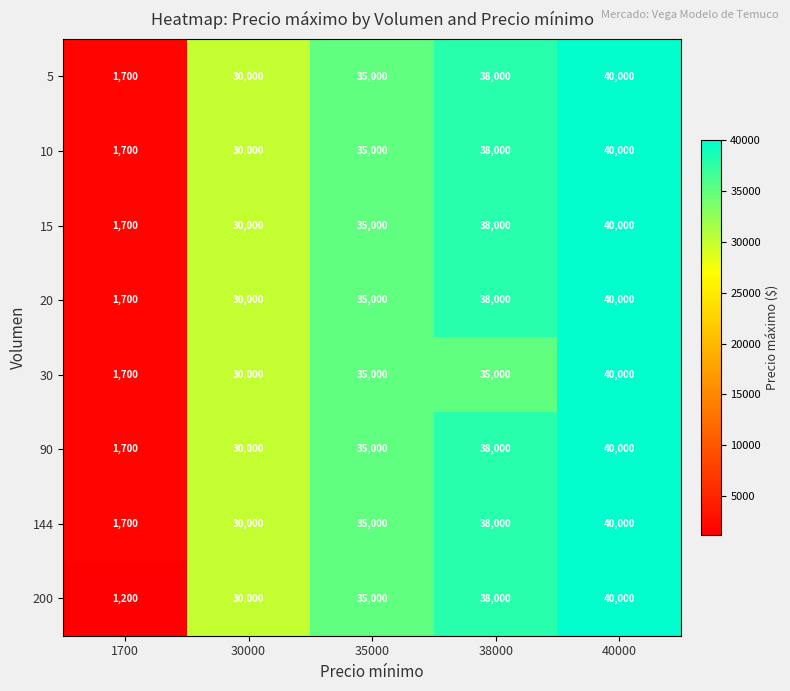

Which label corresponds to the largest value in the chart?

40000